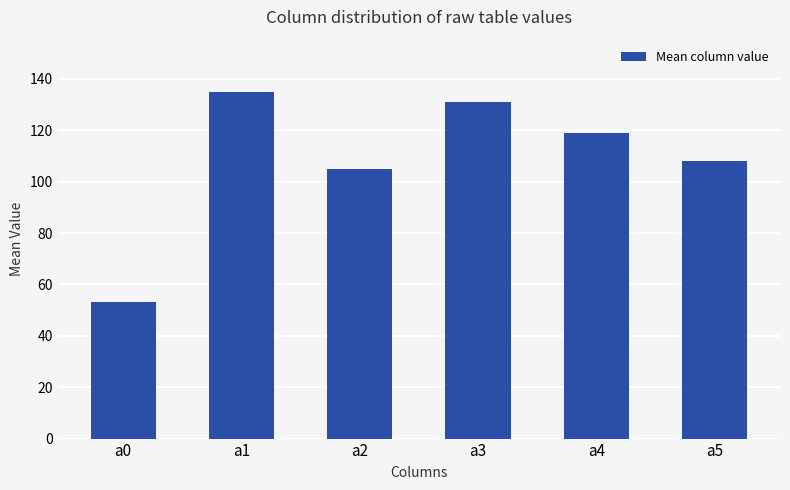

How many data points are less than 119?

3